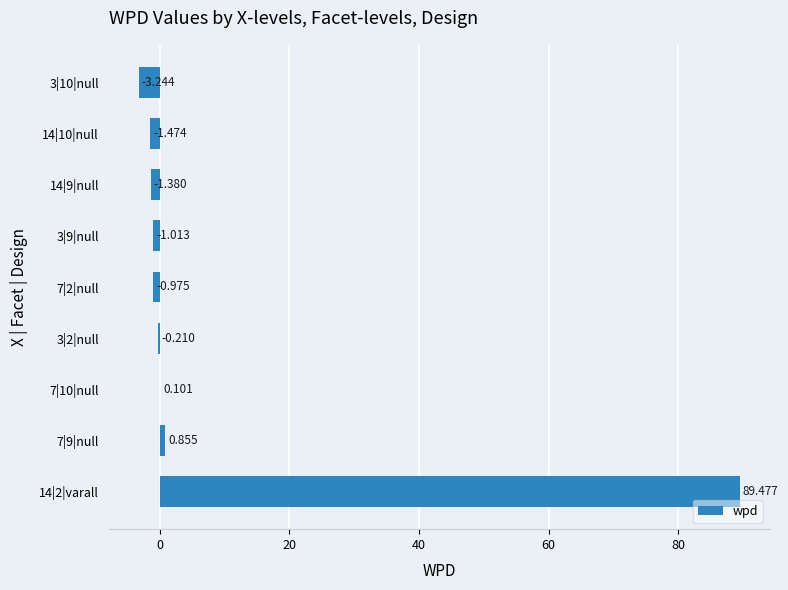

How many categories are shown in the chart?

9